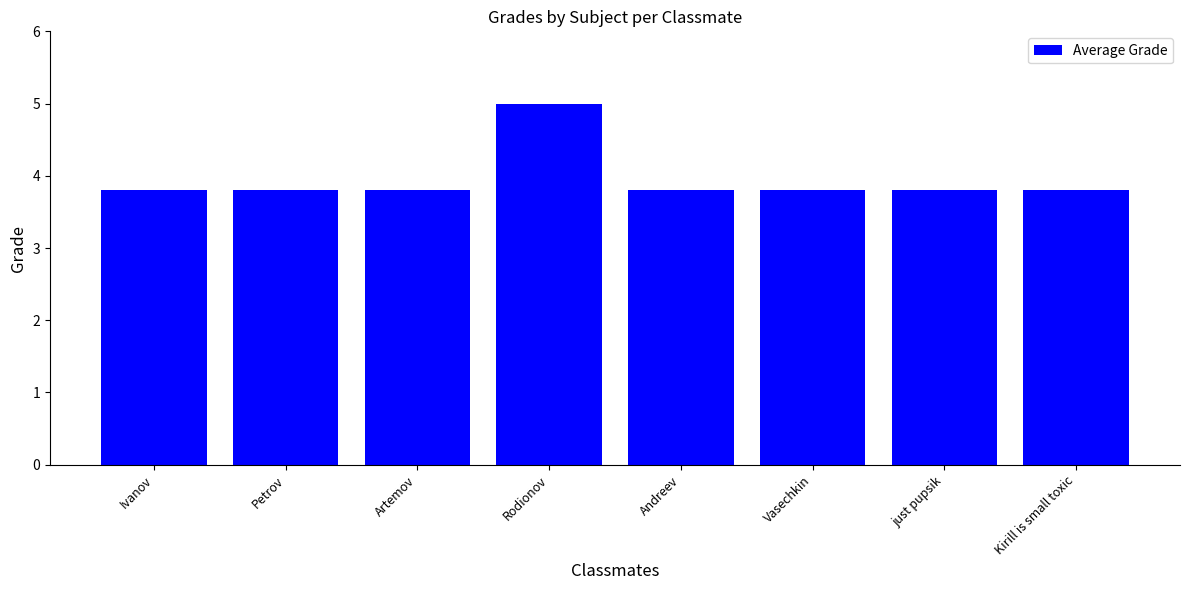

What is the ratio of the value at Andreev to the value at Petrov?

1.0